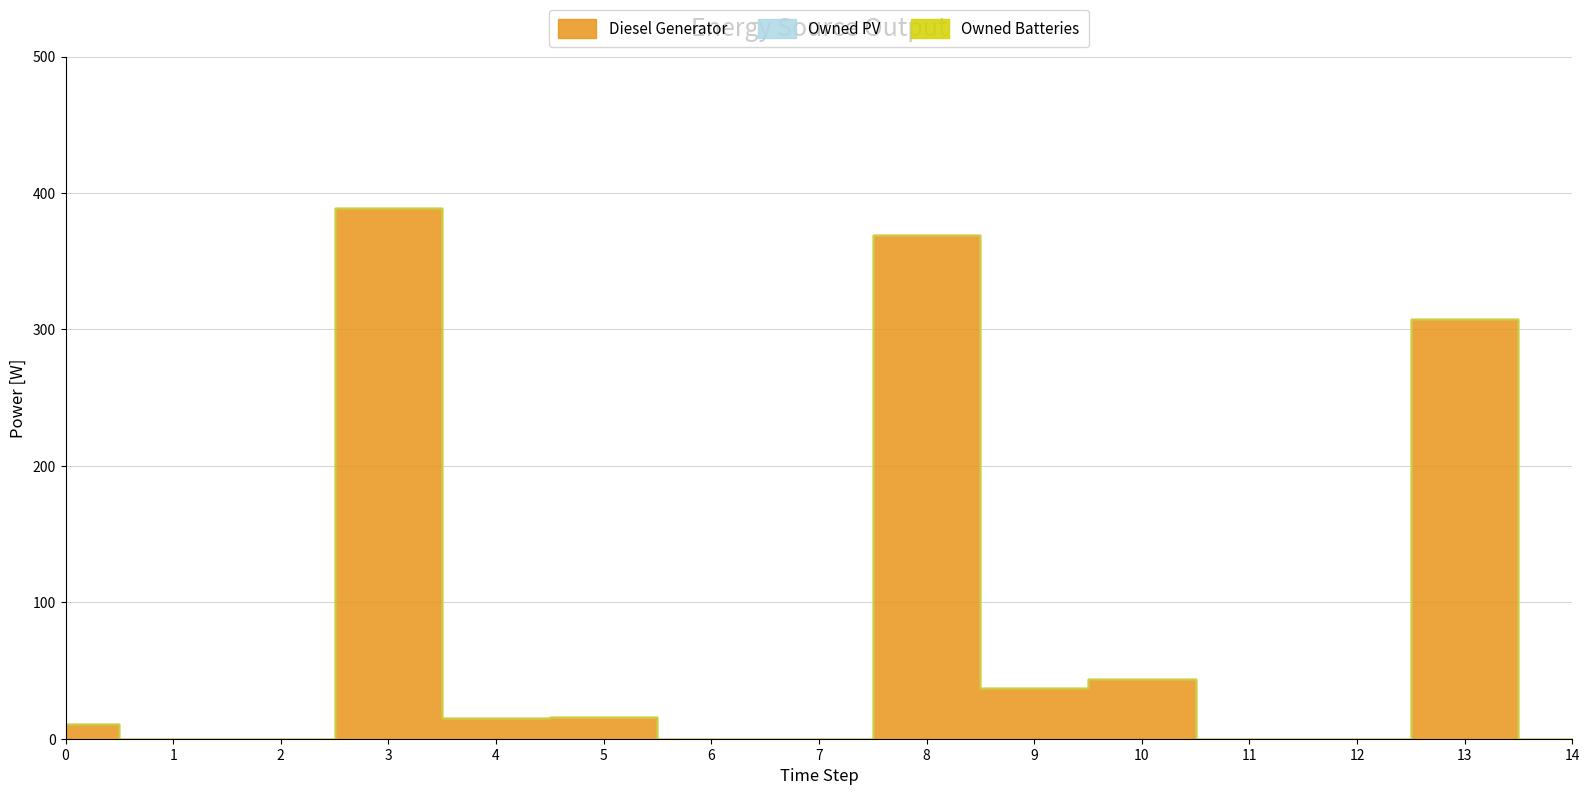

What are all the series names shown in the legend?

Diesel Generator, Owned PV, Owned Batteries